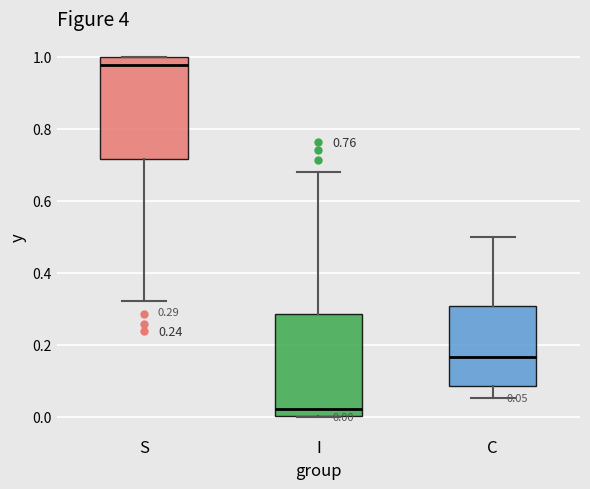

Which box's median line is the highest?

S